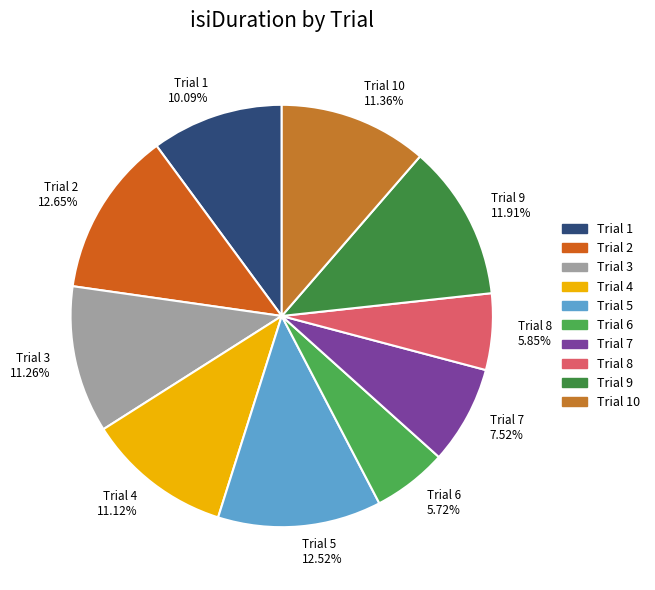

What is the ratio of the value at Trial 7 to the value at Trial 5?

0.6